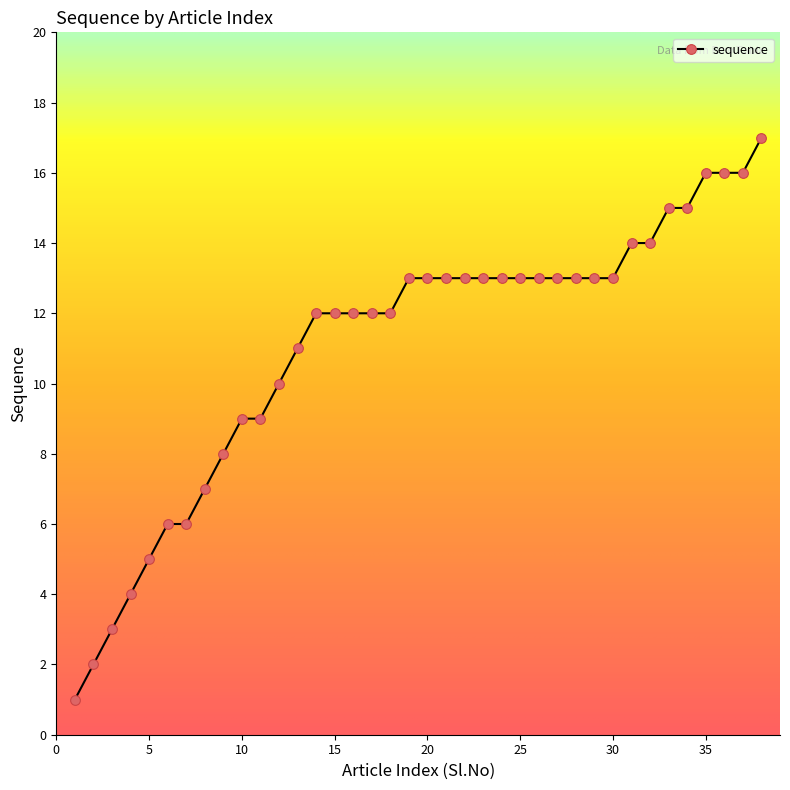

What is the greatest value displayed?

17